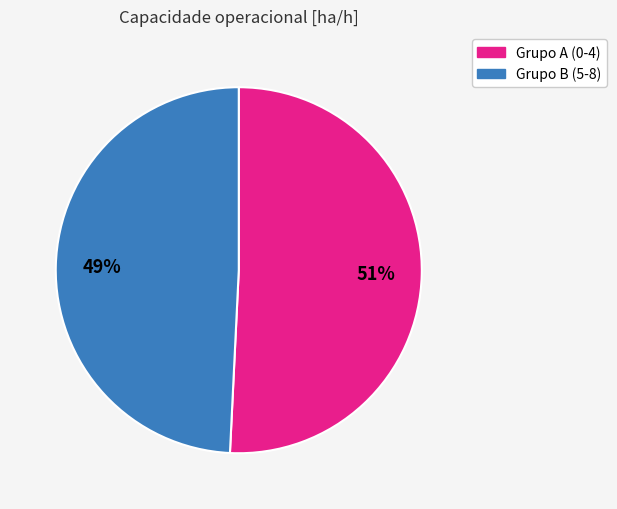

Is there any slice that represents more than half of the pie?

Yes